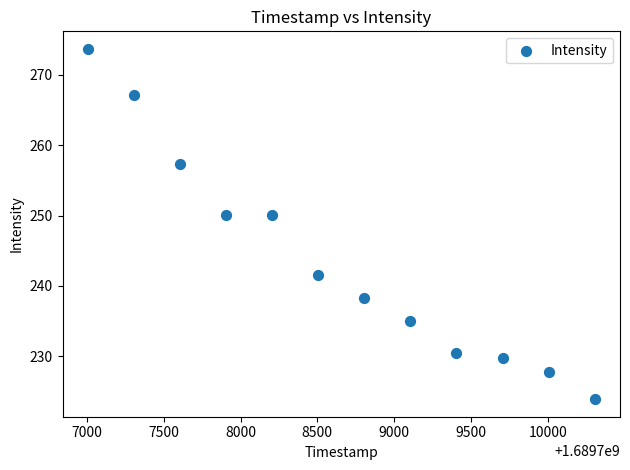

What is the range of Y values (max minus min)?

49.7